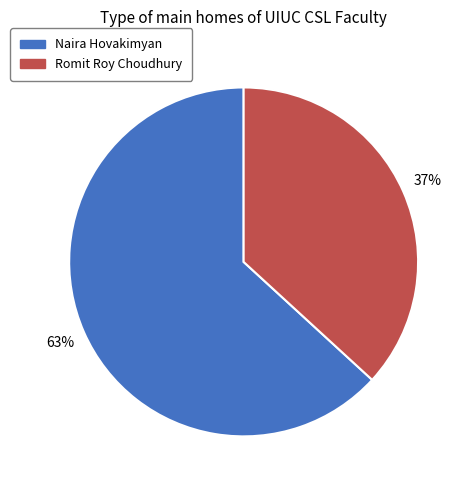

To the nearest percent, what percentage of the pie is Romit Roy Choudhury?

37%